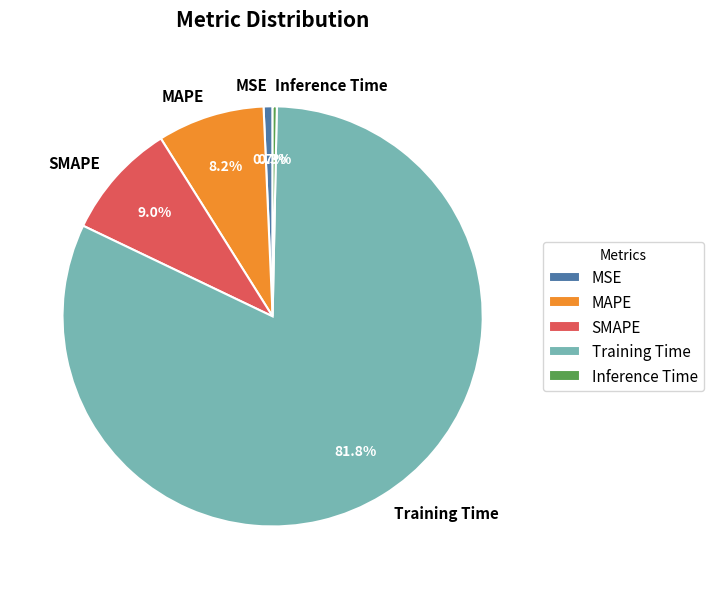

To the nearest percent, what portion does MAPE represent?

8%